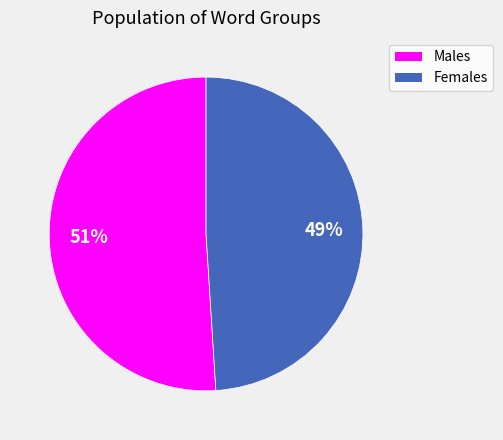

Rank the categories by value from highest to lowest.

Males, Females